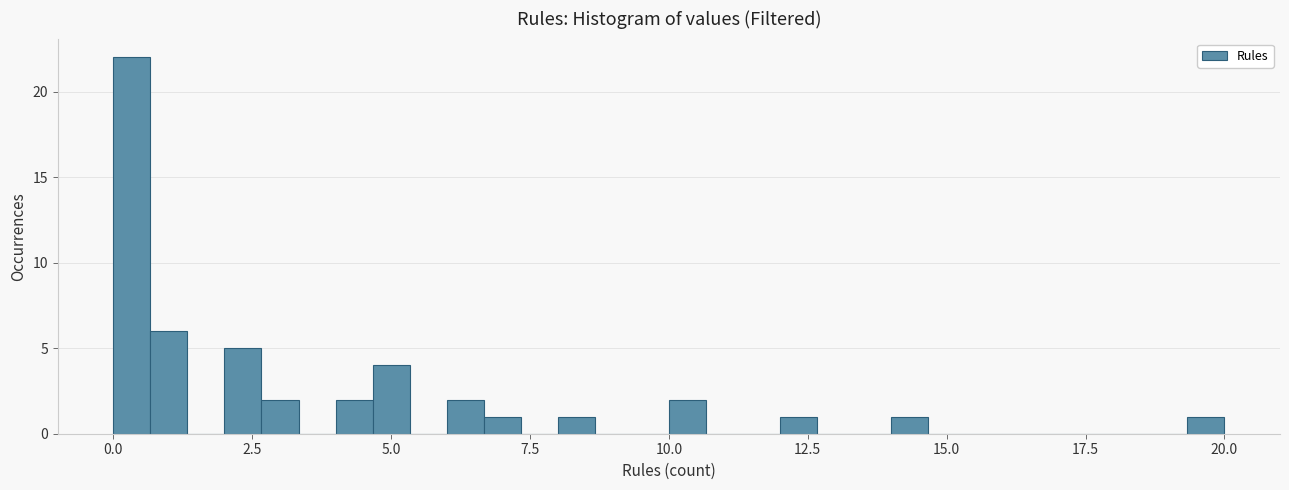

Read against the x-axis, roughly where is the centre of the tallest bar?

0.5